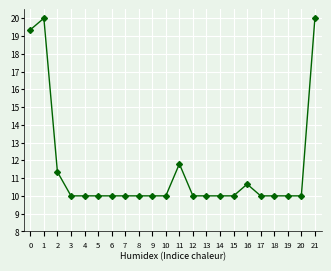

What is the value of the 21st point from the left?

10.0